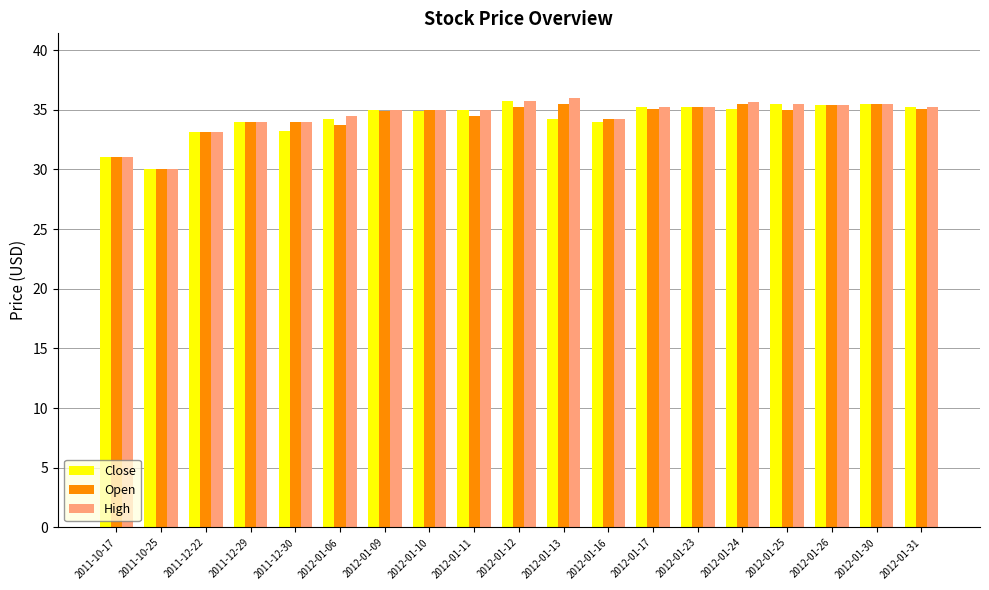

What is the minimum value for Close?

30.0